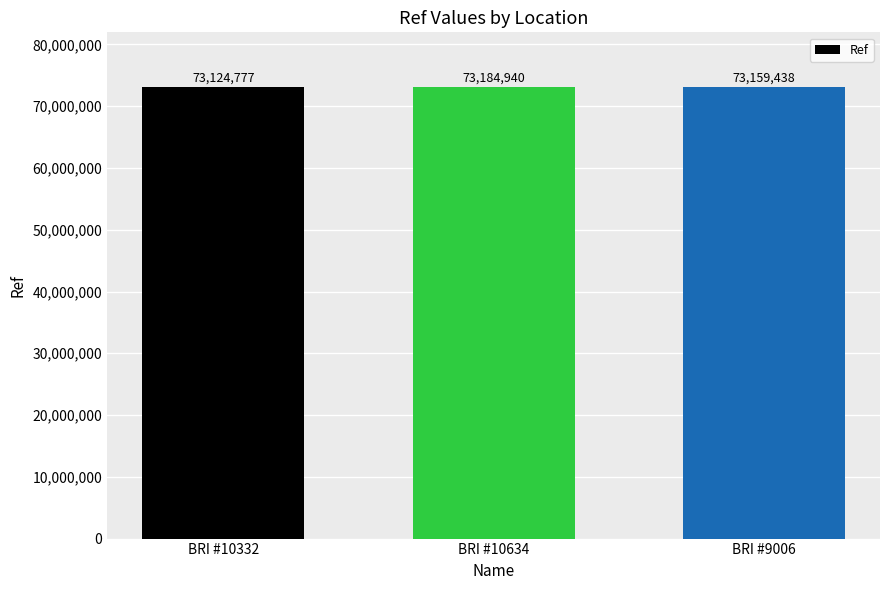

What is the label of the 2nd bar from the right?

BRI #10634